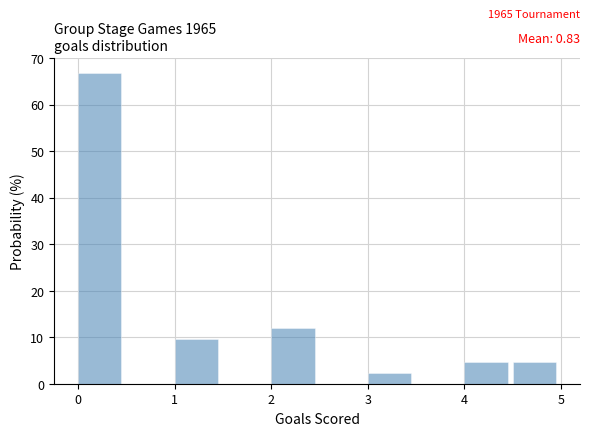

Over which range of the x-axis is the bar tallest?

0.0 to 0.5